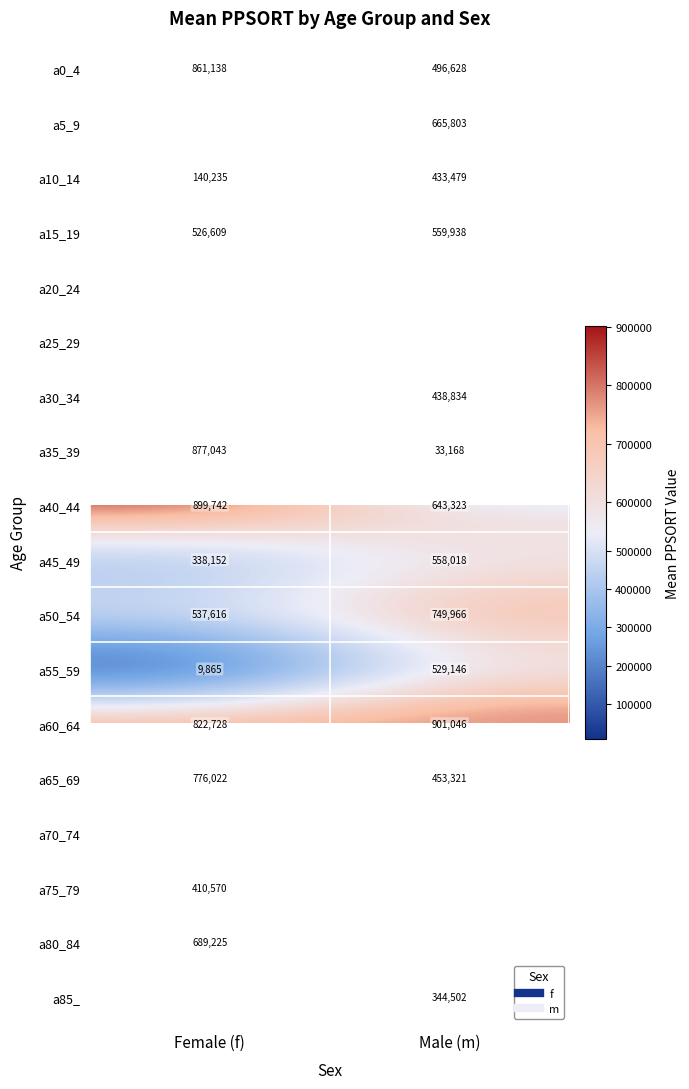

Which series has the largest range (max minus min)?

a35_39